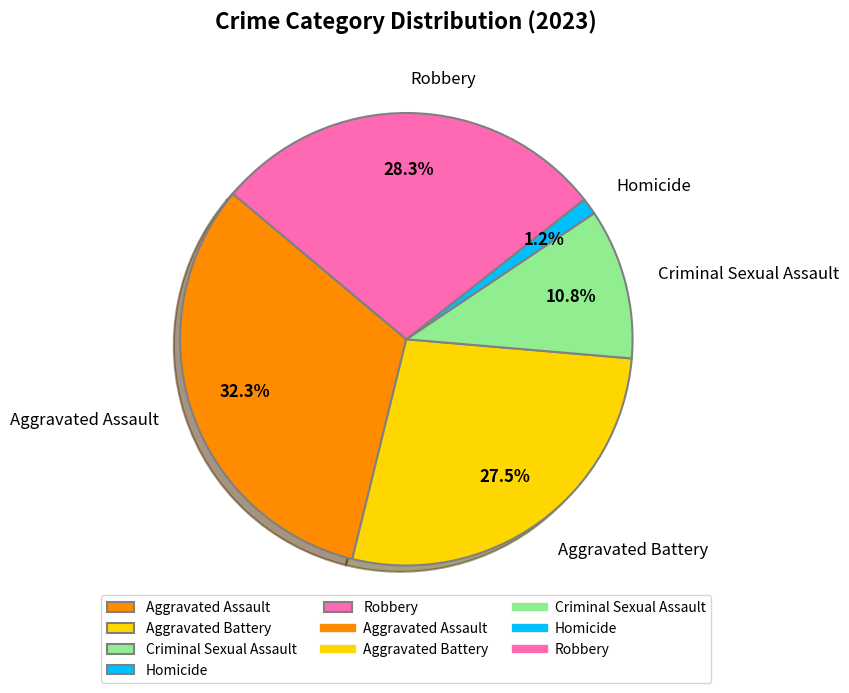

The Homicide slice represents 1% of the pie. True or false?

True